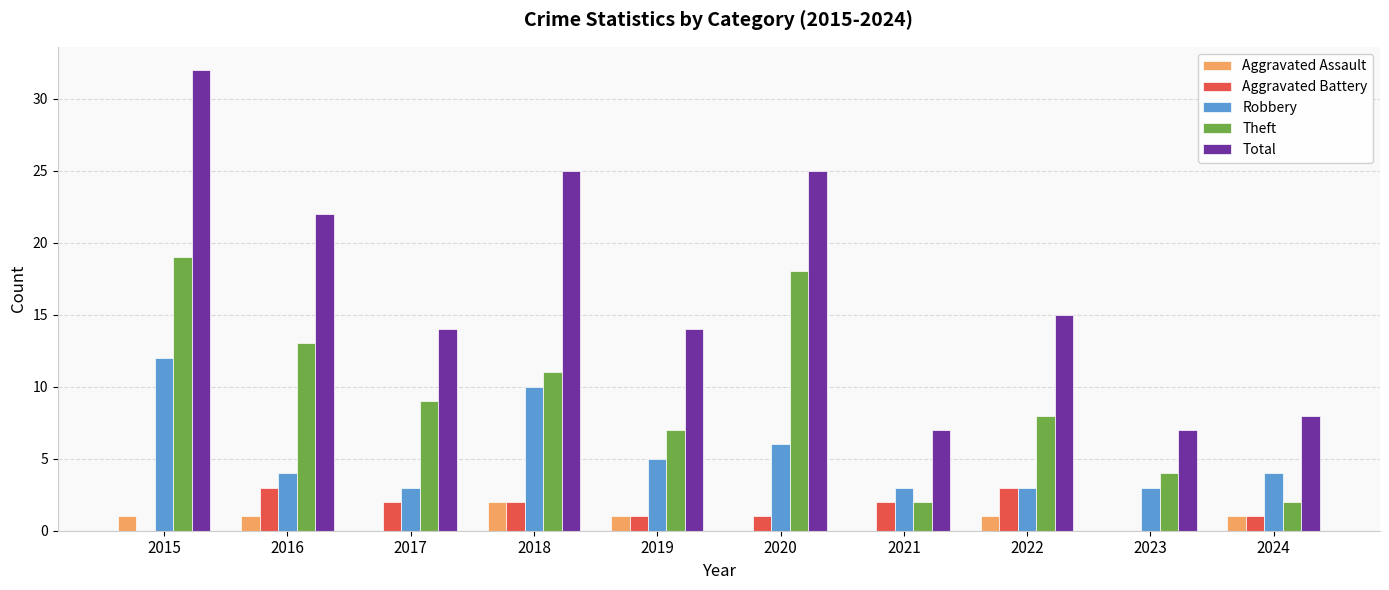

What is the approximate value of Aggravated Assault at 2018?

2